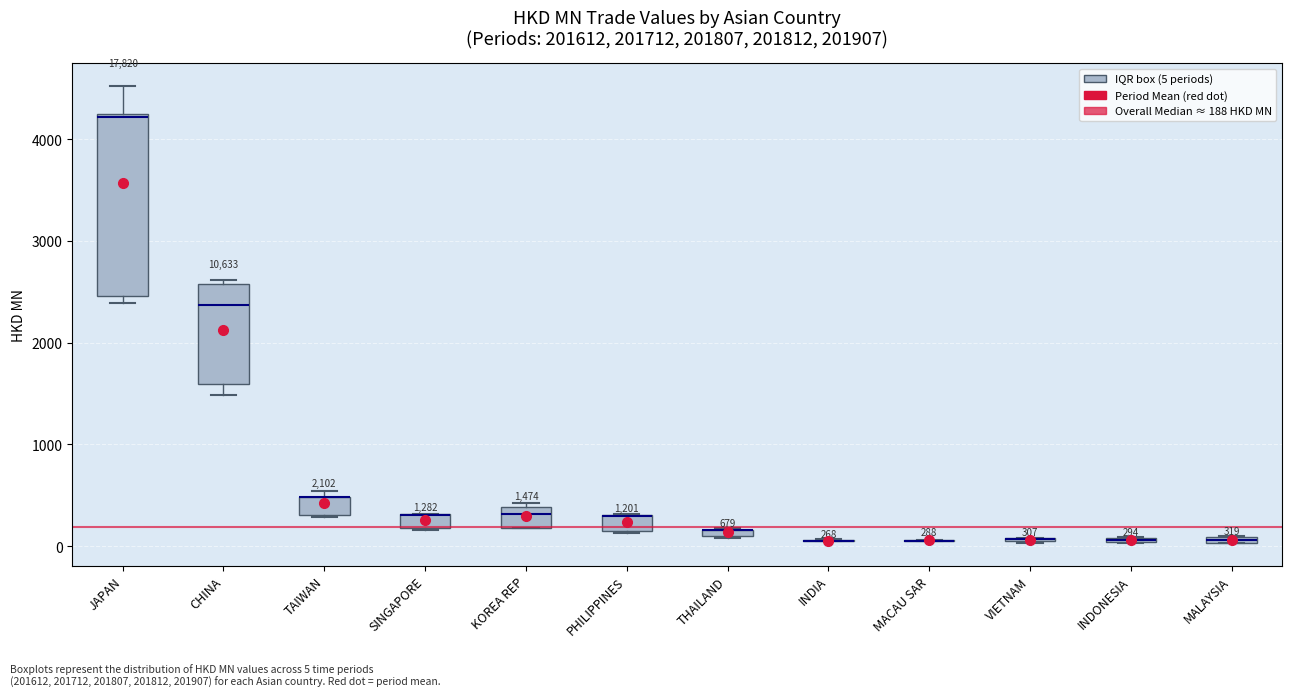

Comparing the boxes themselves (not the whiskers), which one is the tallest?

JAPAN